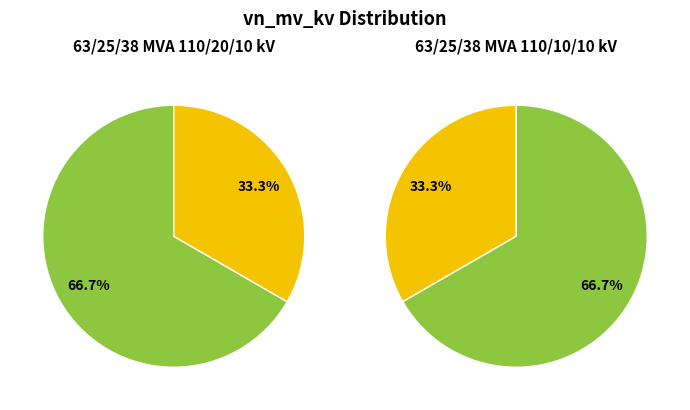

Combined, do 63/25/38 MVA 110/10/10 kV and 63/25/38 MVA 110/20/10 kV account for over 50%?

Yes